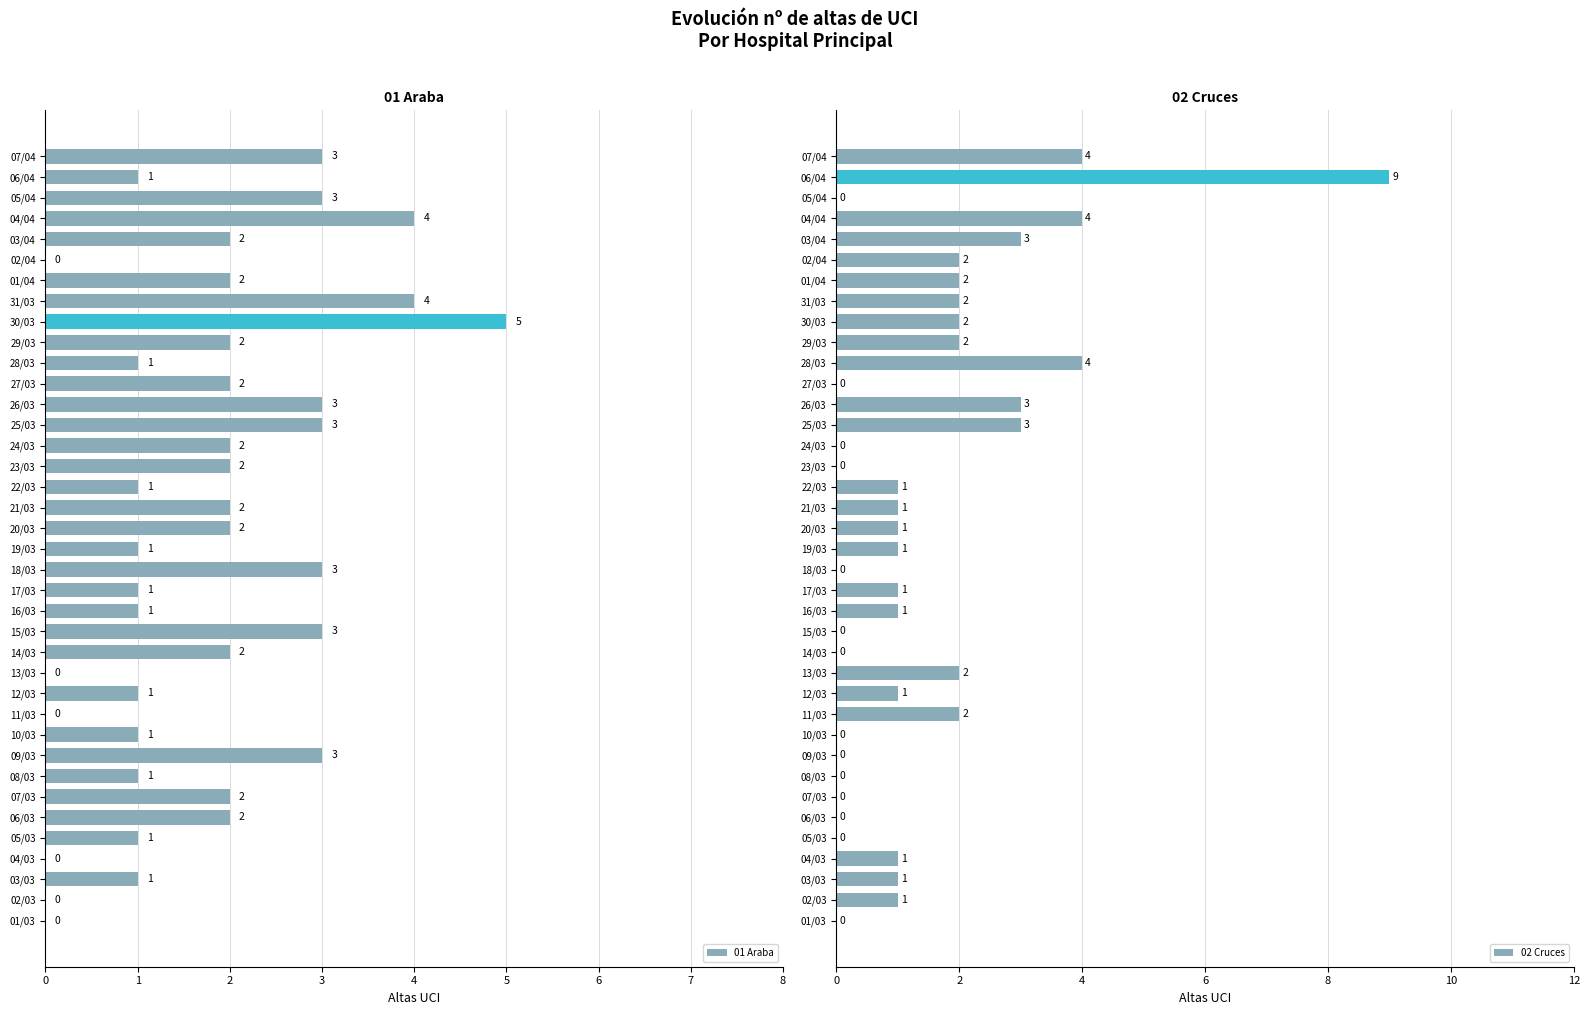

At how many categories does at least one series exceed 1?

26